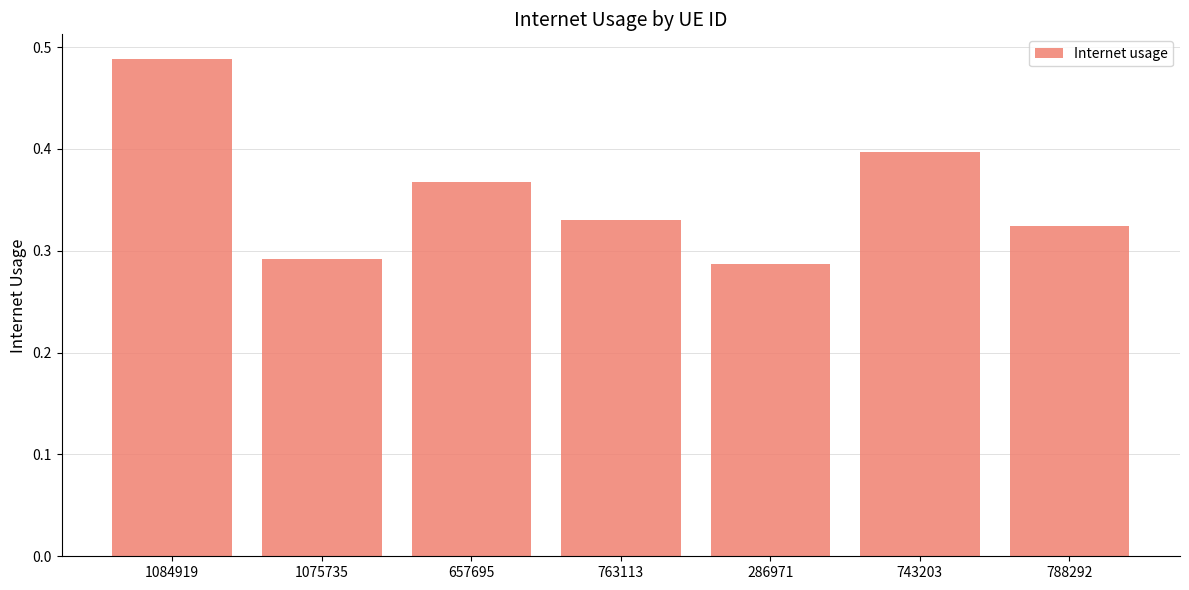

Is it true that the value at 1075735 is 0.1?

False